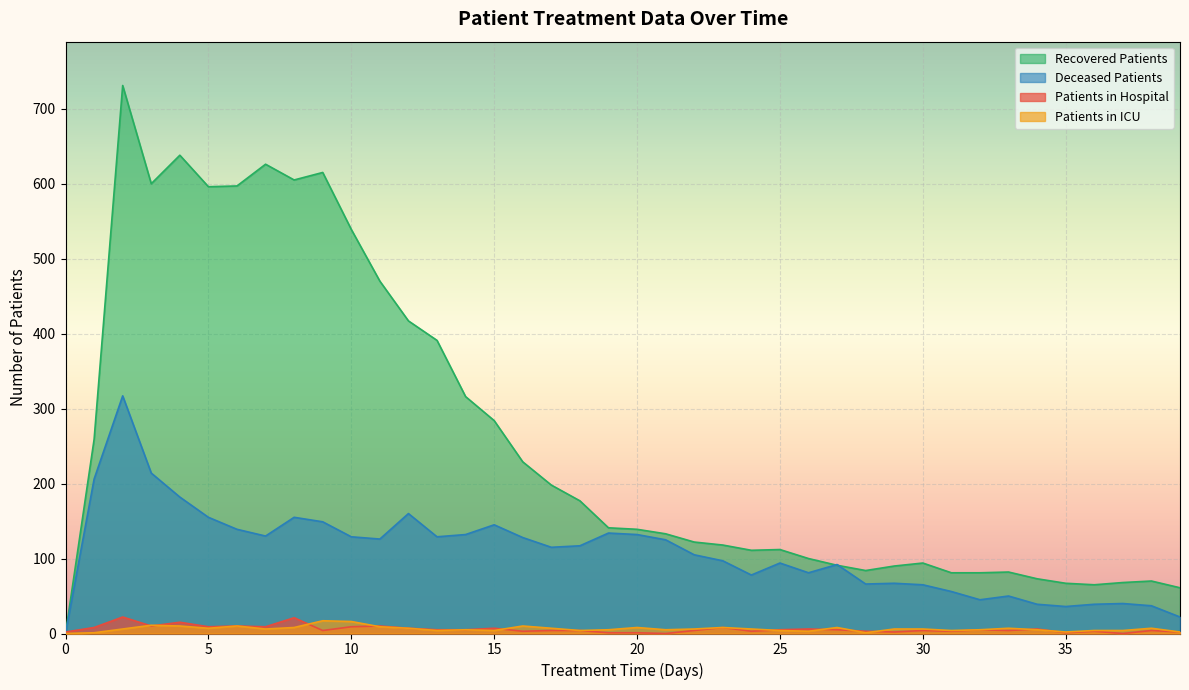

What are all the series names shown in the legend?

Recovered Patients, Deceased Patients, Patients in Hospital, Patients in ICU